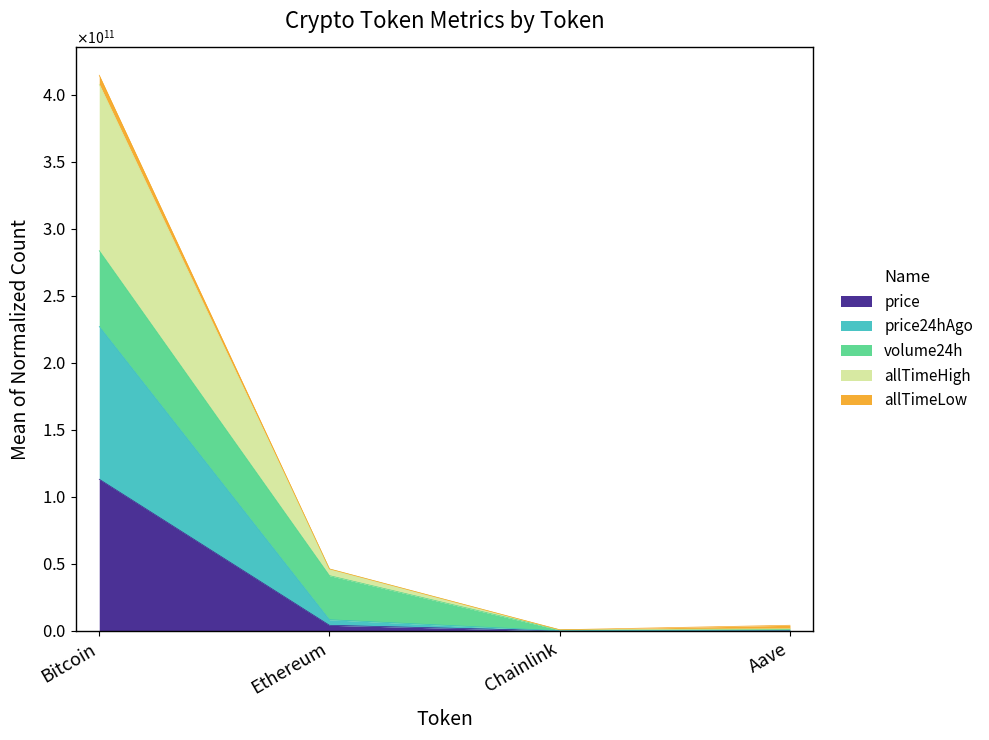

True or false: price and price24hAgo cross at least once.

False